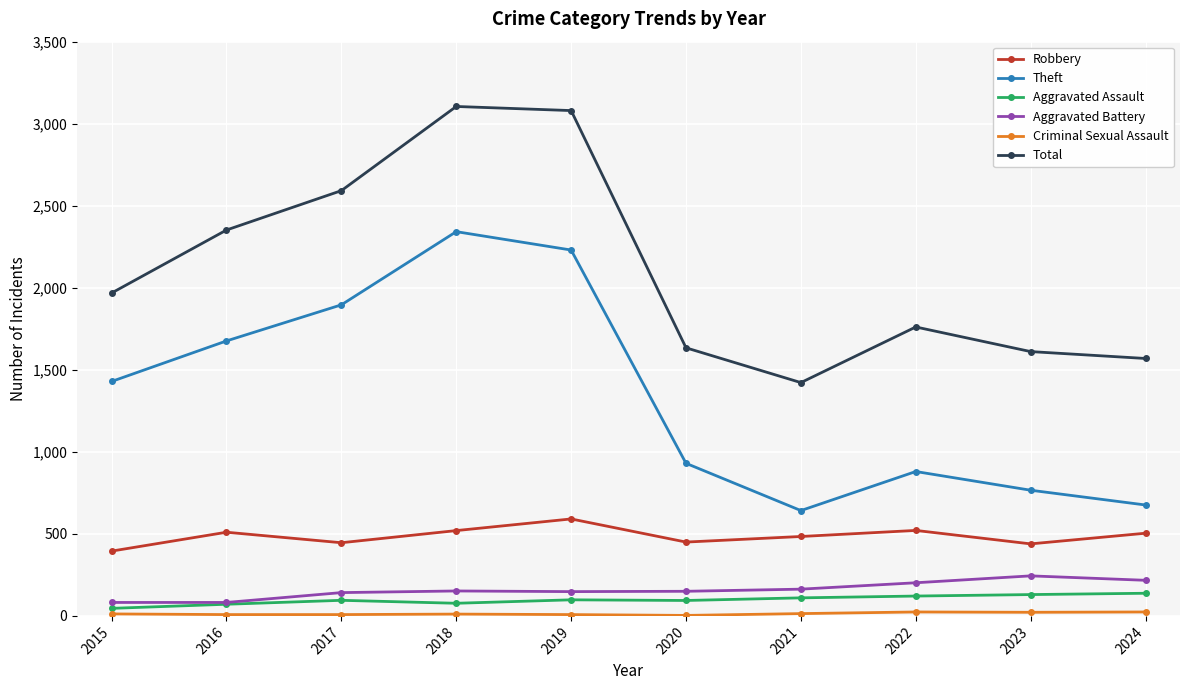

Is the value of Aggravated Battery at 2021 greater than the value of Total at 2020?

No